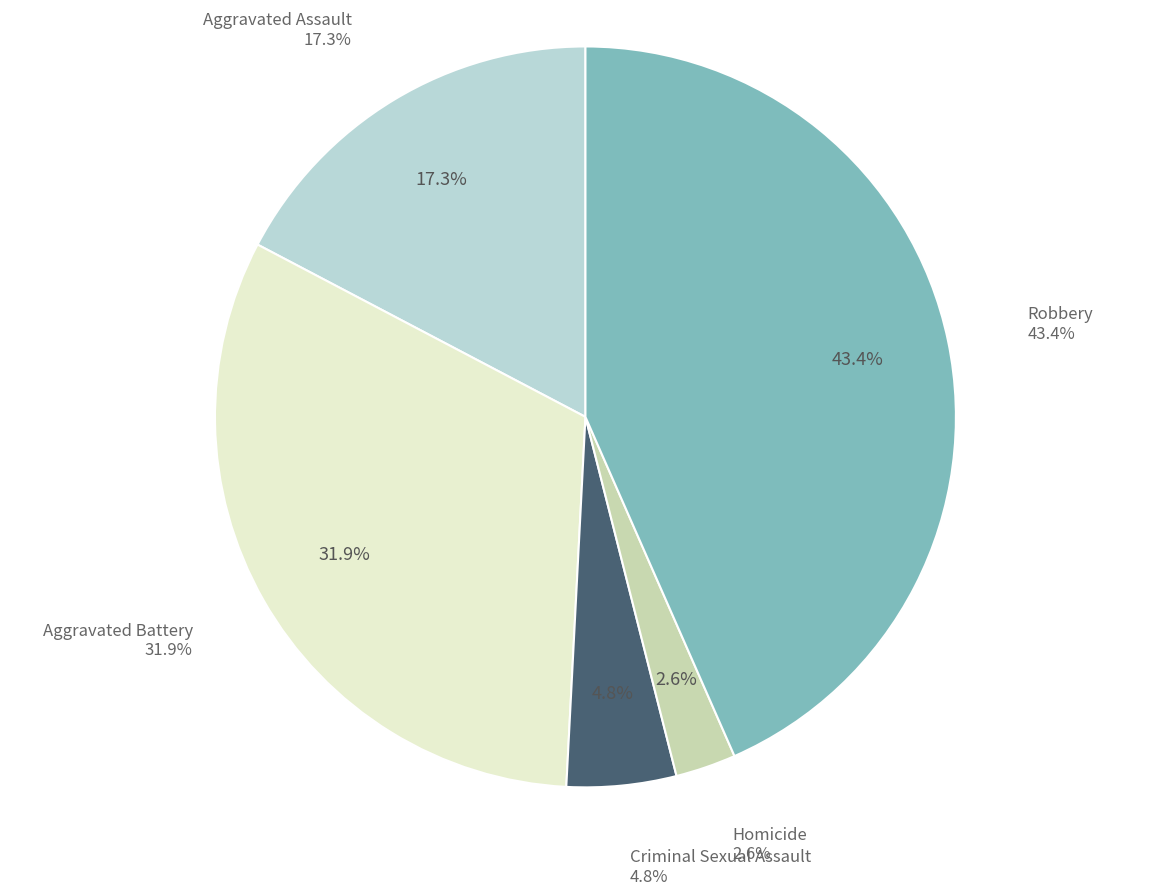

How many slices are in this pie chart?

5